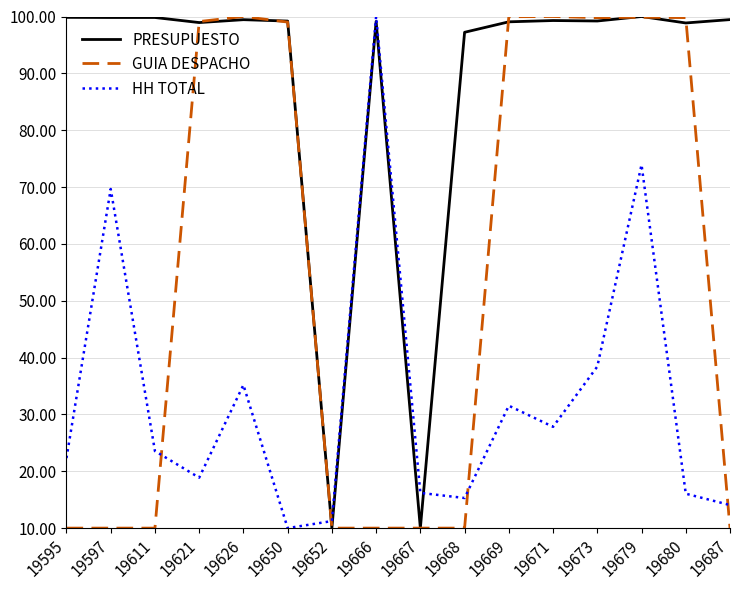

List the series in order of their overall mean, highest first.

PRESUPUESTO, GUIA DESPACHO, HH TOTAL